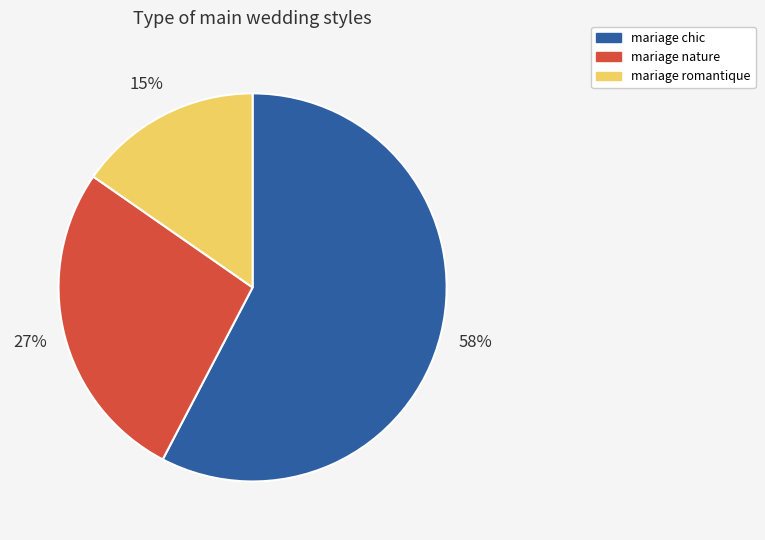

Is there a majority slice in this chart?

Yes